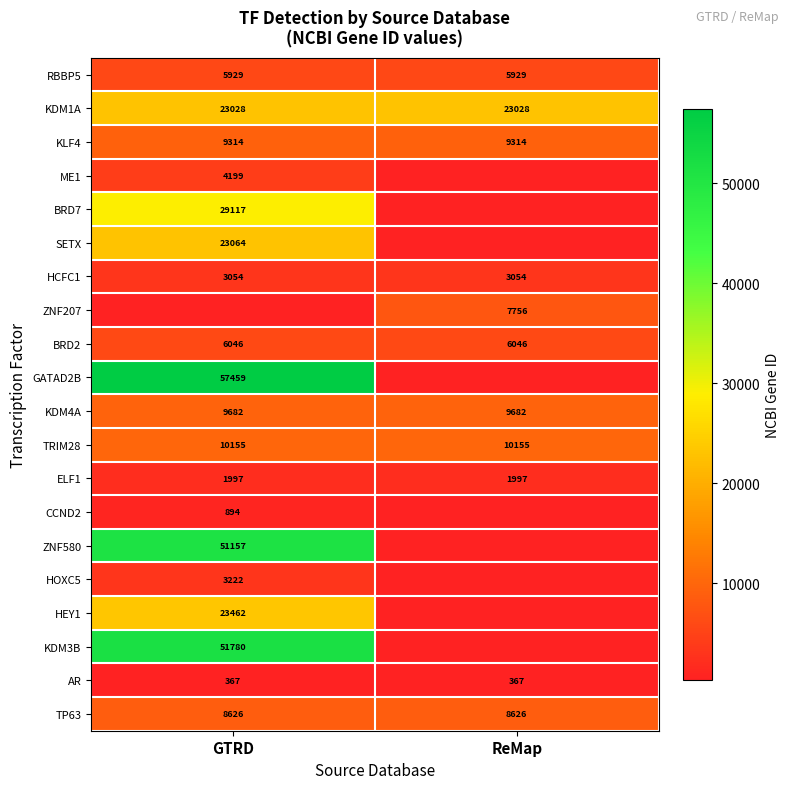

What is the maximum value for BRD2?

6046